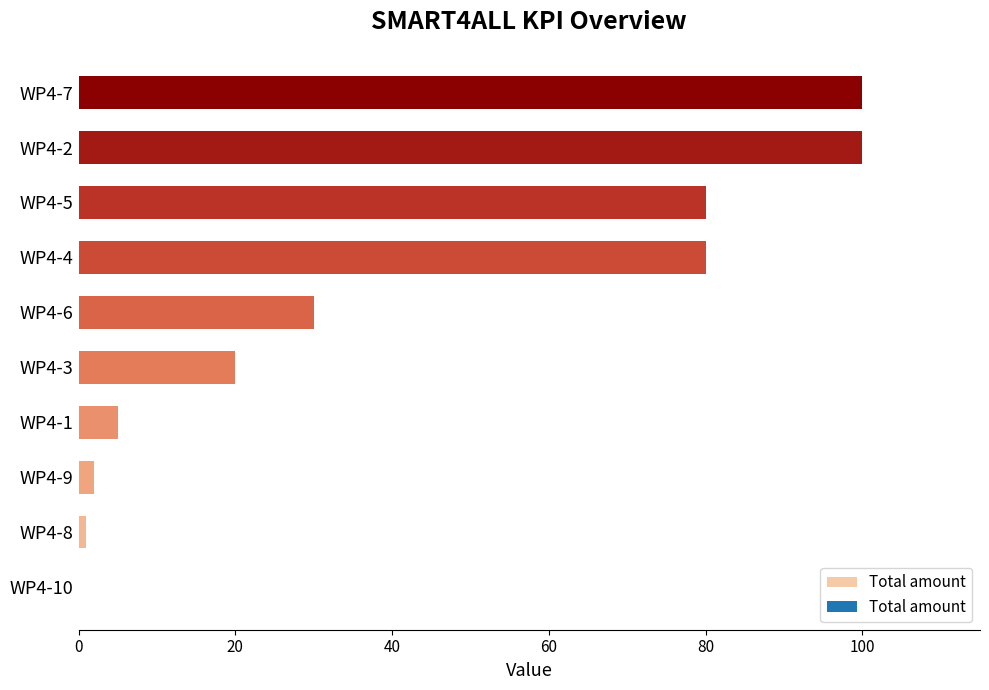

What is the greatest value displayed?

100